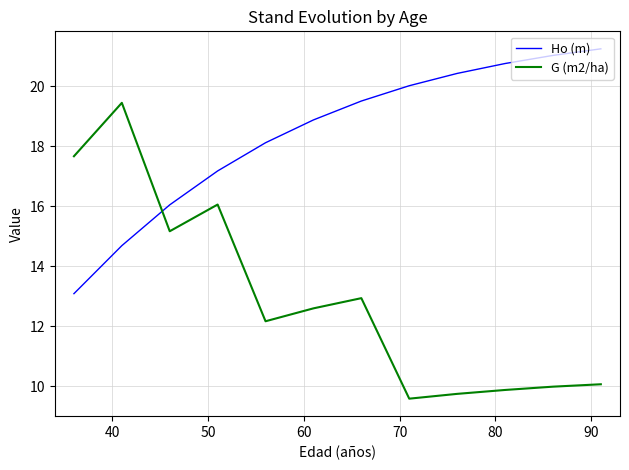

Rank the series by their maximum value, from highest to lowest.

Ho (m), G (m2/ha)